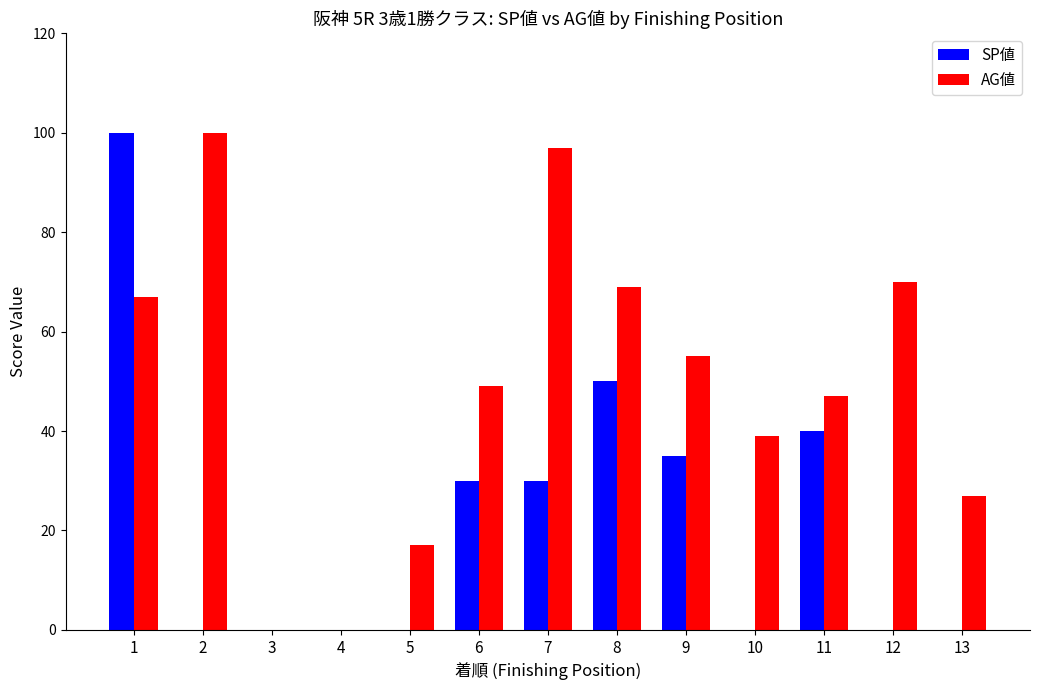

What are all the series names shown in the legend?

SP値, AG値